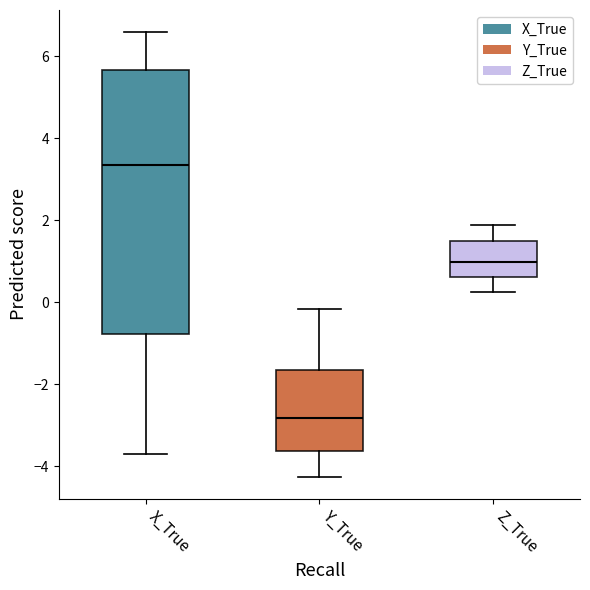

Which box's median line is the lowest?

Y_True